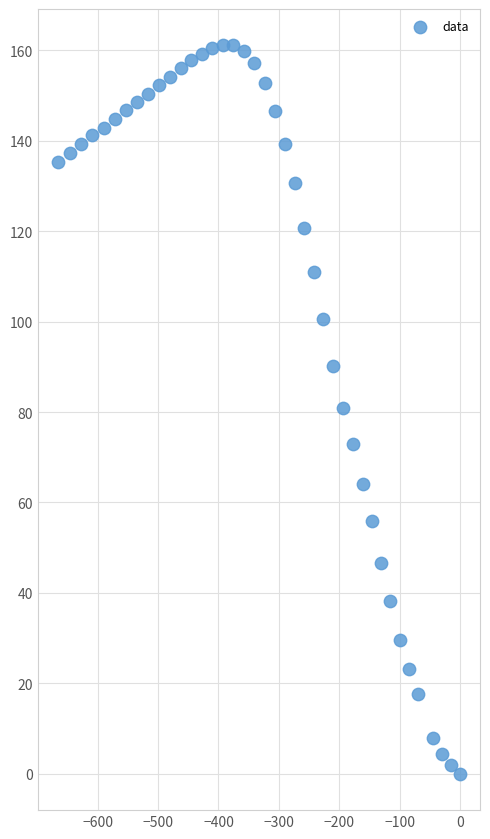

What is the range of X values (max minus min)?

665.6